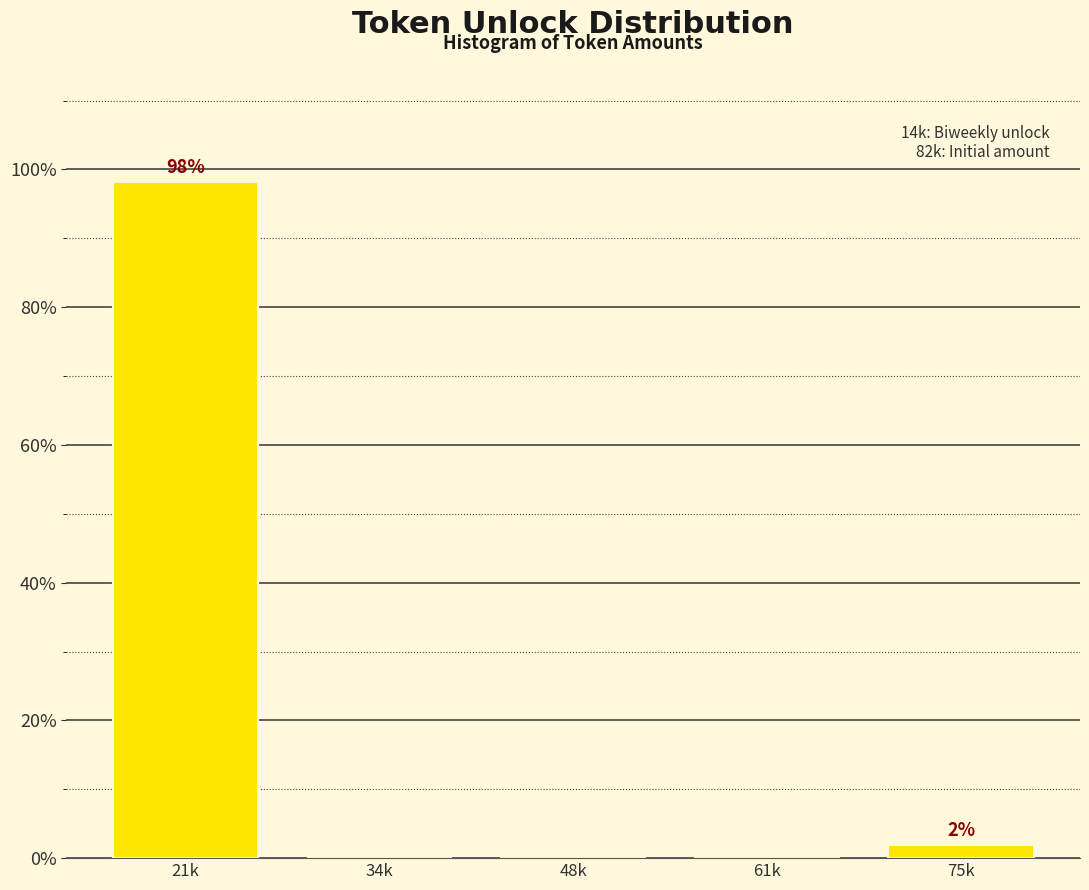

Reading right to left, extract all data points from this chart.

75k=1.9	61k=0.0	48k=0.0	34k=0.0	21k=98.1